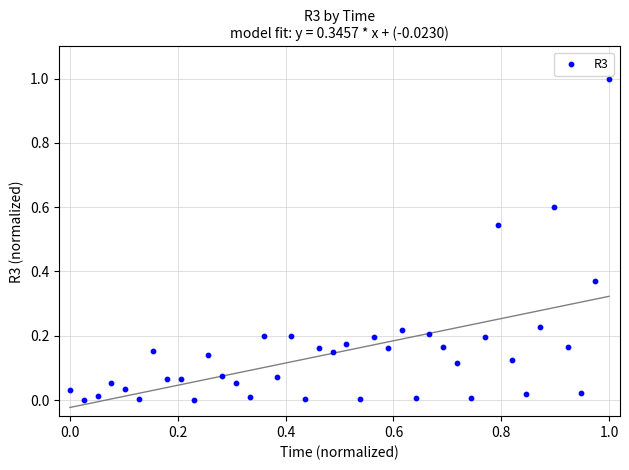

What is the range of Y values (max minus min)?

1.0